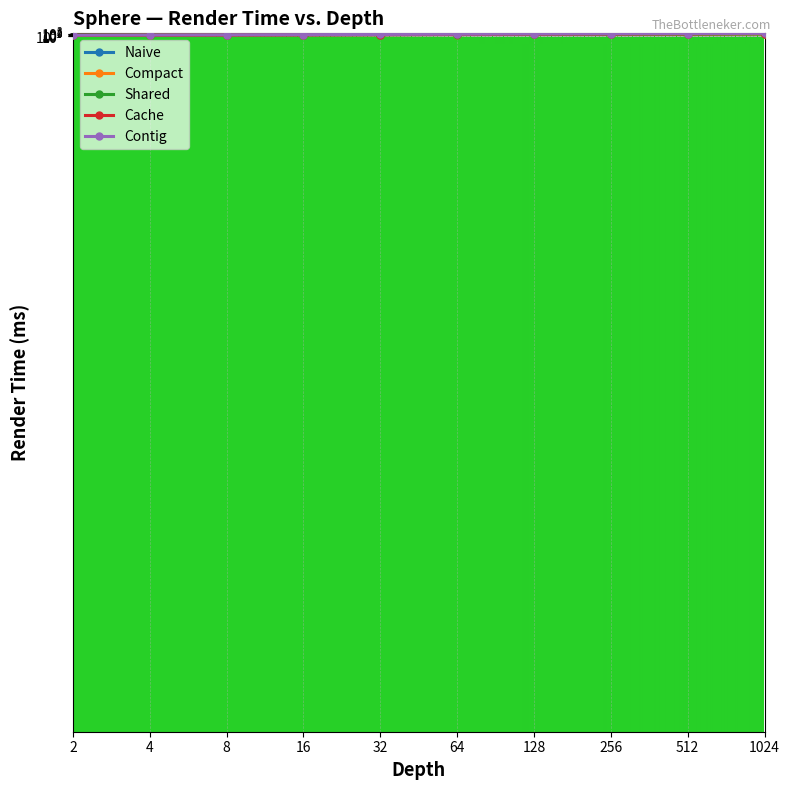

Between 1024 and 128, which is larger?

1024